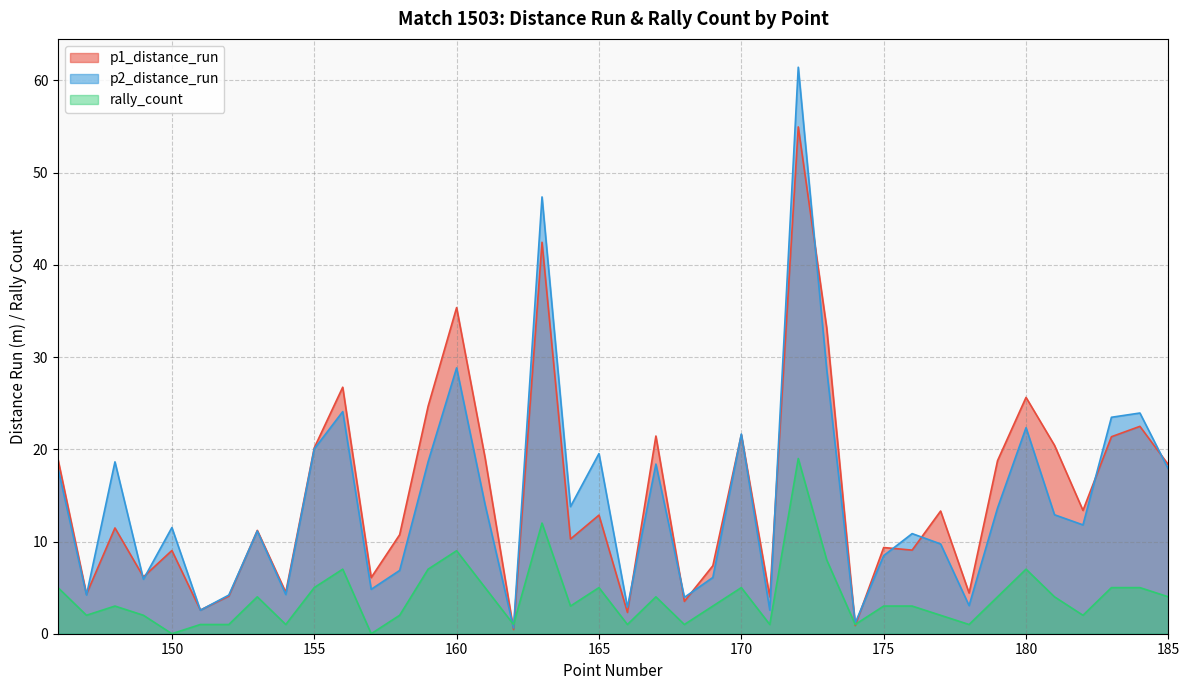

True or false: rally_count has a value of 5.3 at 164.

False